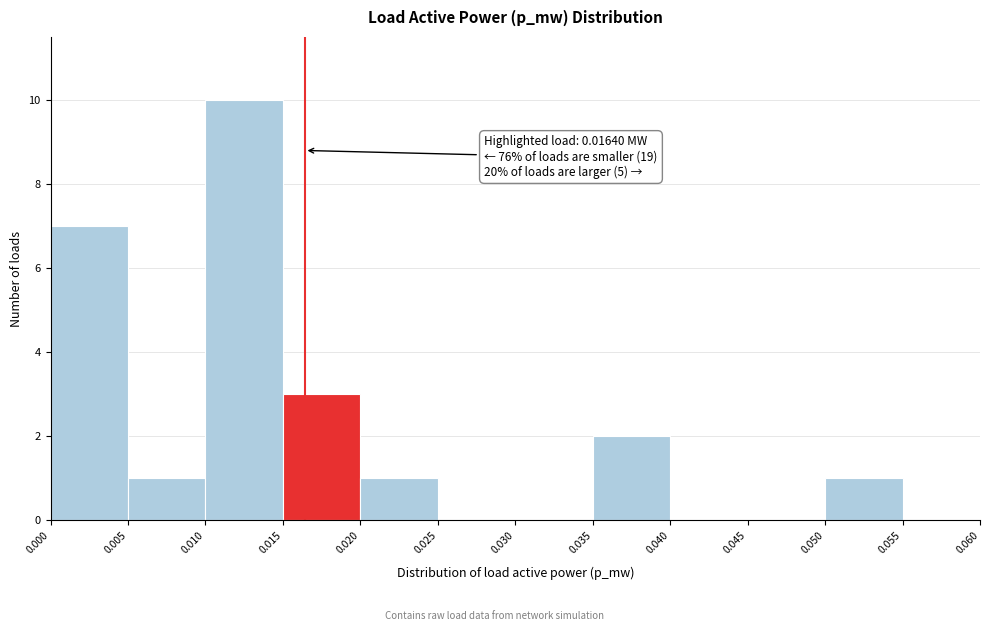

Which range on the x-axis has the tallest bar?

0.010 to 0.015